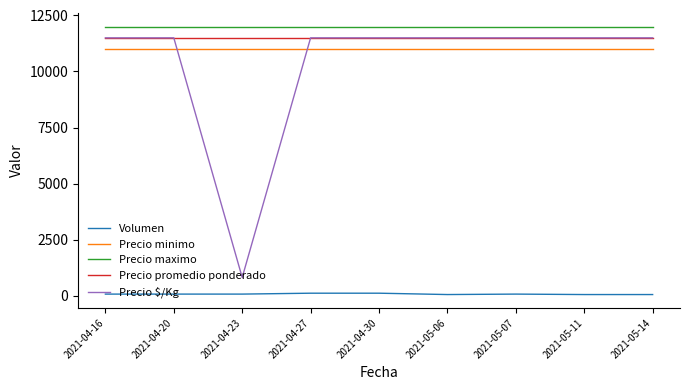

True or false: Precio promedio ponderado has a value of 11500 at 2021-04-23.

True